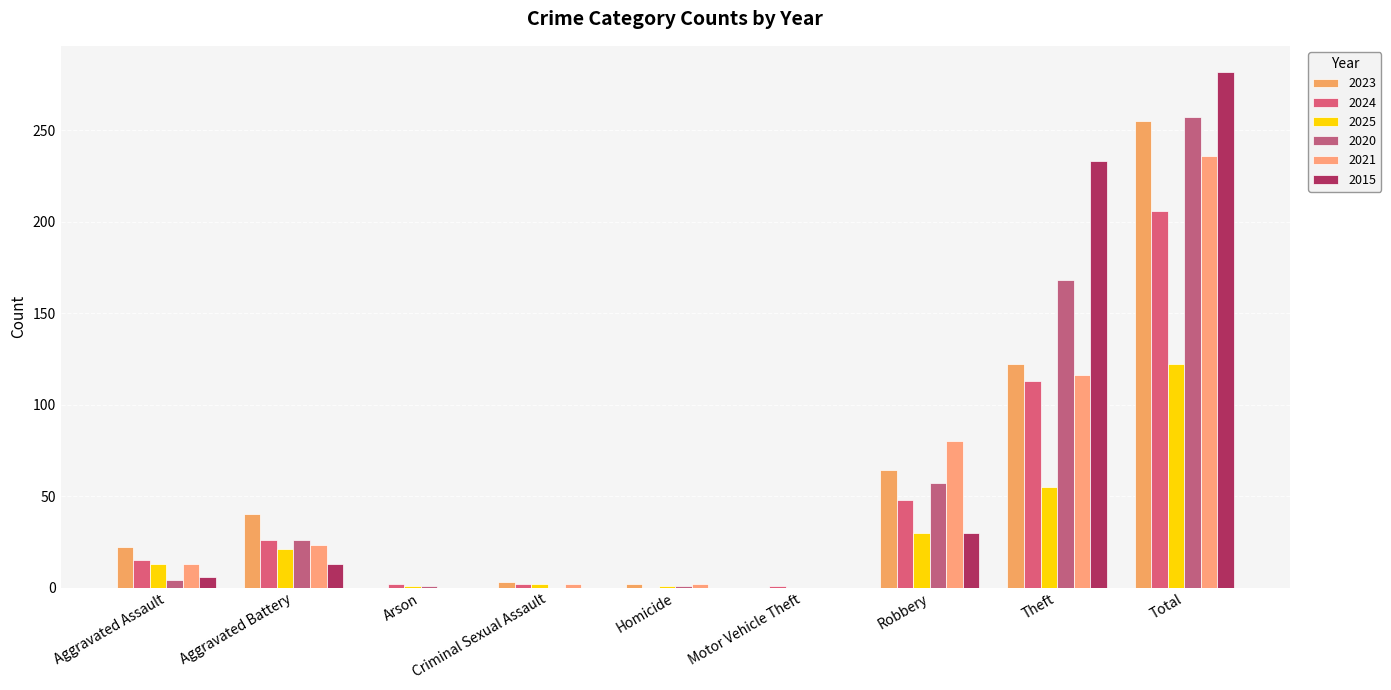

How many groups of bars are there?

9